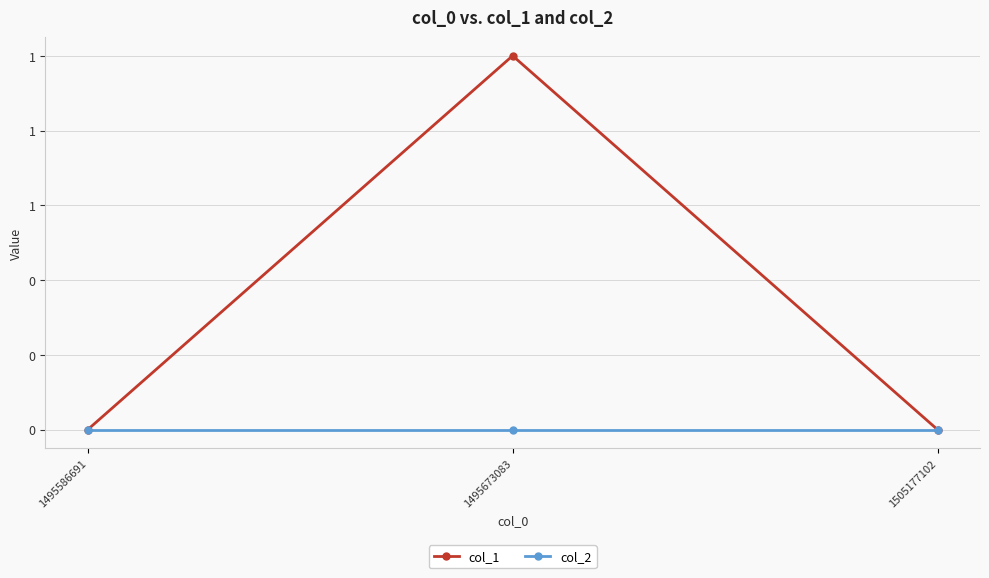

At which category is the sum across all series the highest?

1495673083